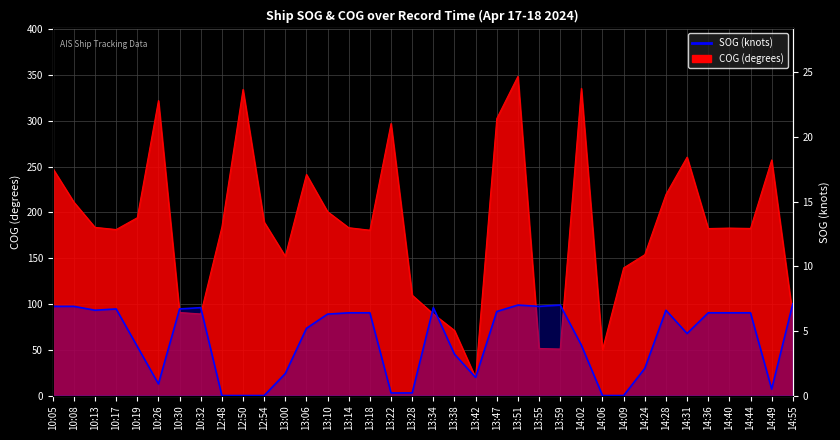

How many values are above zero?

31